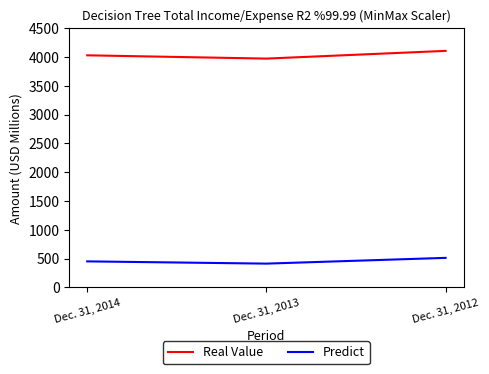

At which category does the chart reach its minimum across all series?

Dec. 31, 2013